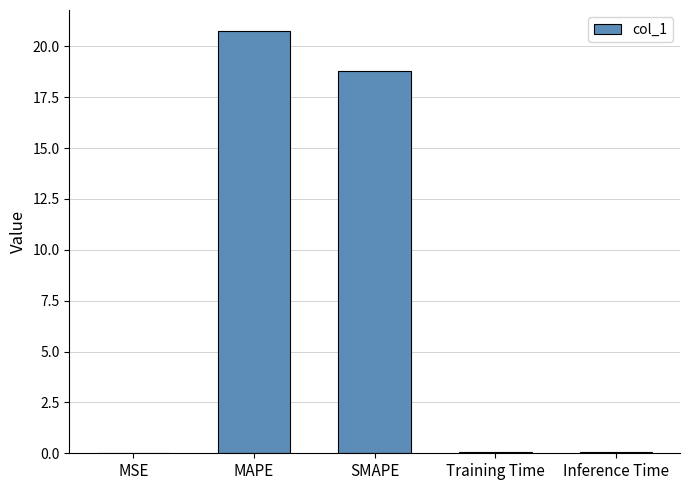

At which category does the chart reach its peak across all series?

MAPE